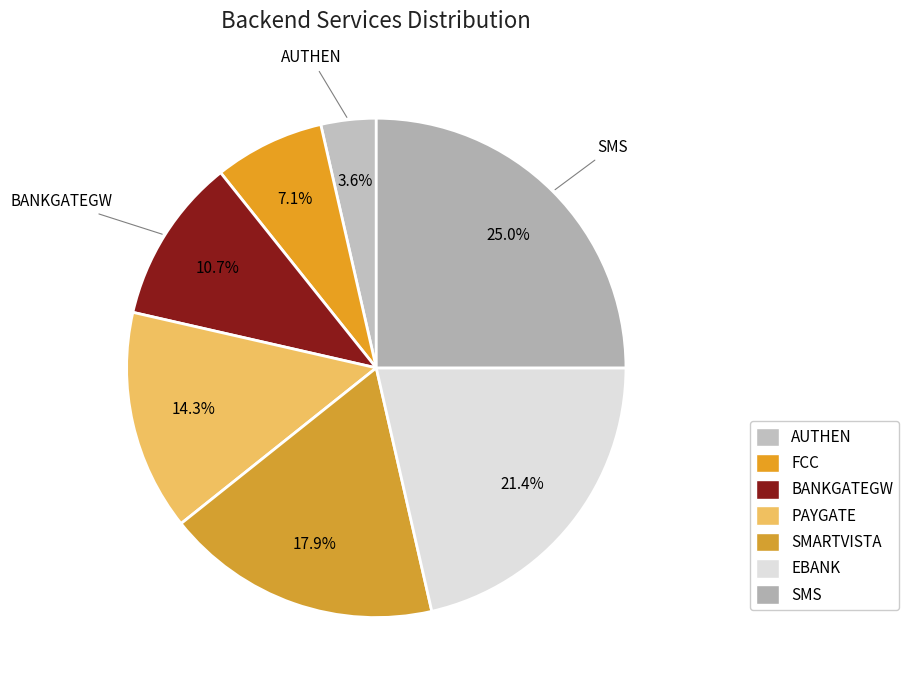

Is it true that AUTHEN is 4% of the pie?

True